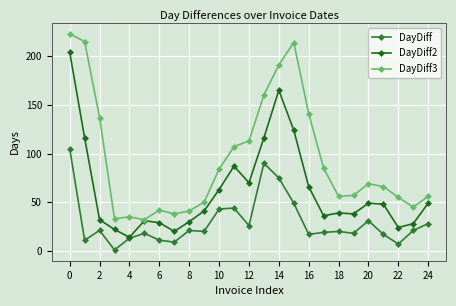

How many series are shown in this chart?

3